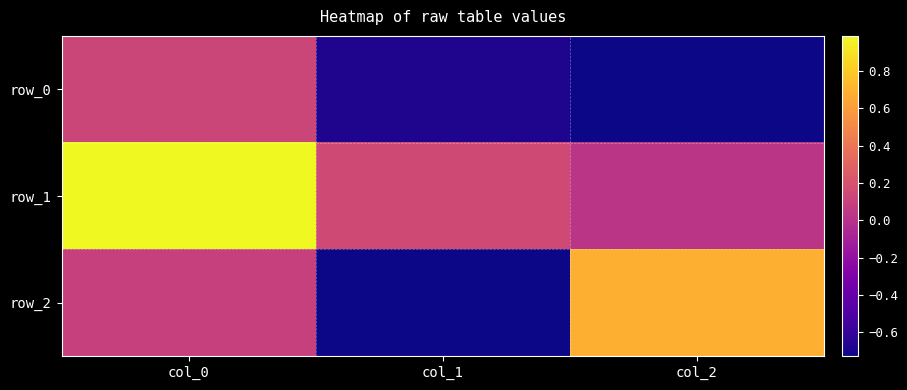

Reading left to right, what are all the values shown in this chart?

row_0: 0.1	-0.7	-0.7
row_1: 1.0	0.2	0.0
row_2: 0.1	-0.7	0.7